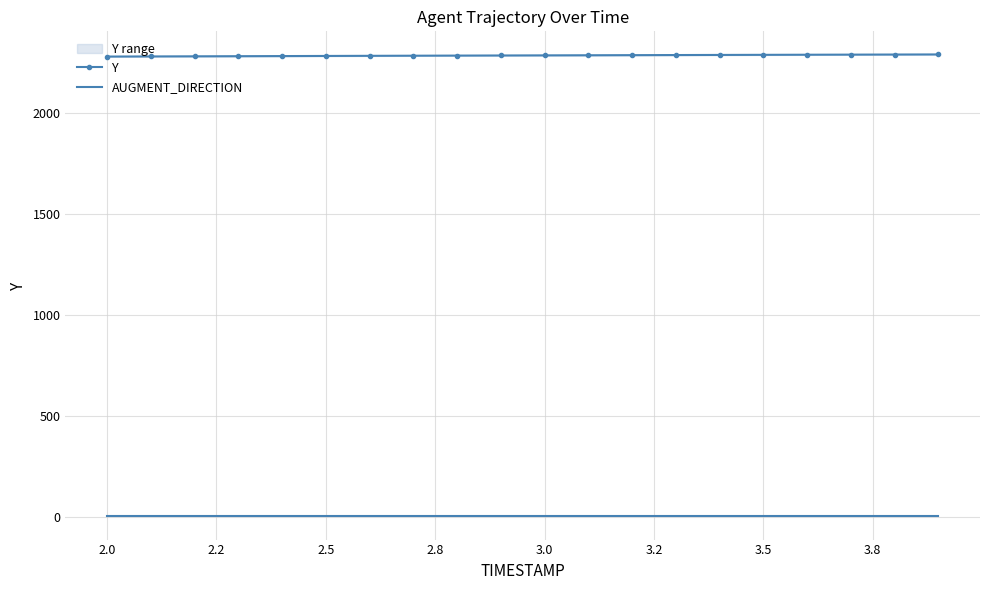

Which series has the largest total across all categories?

Y